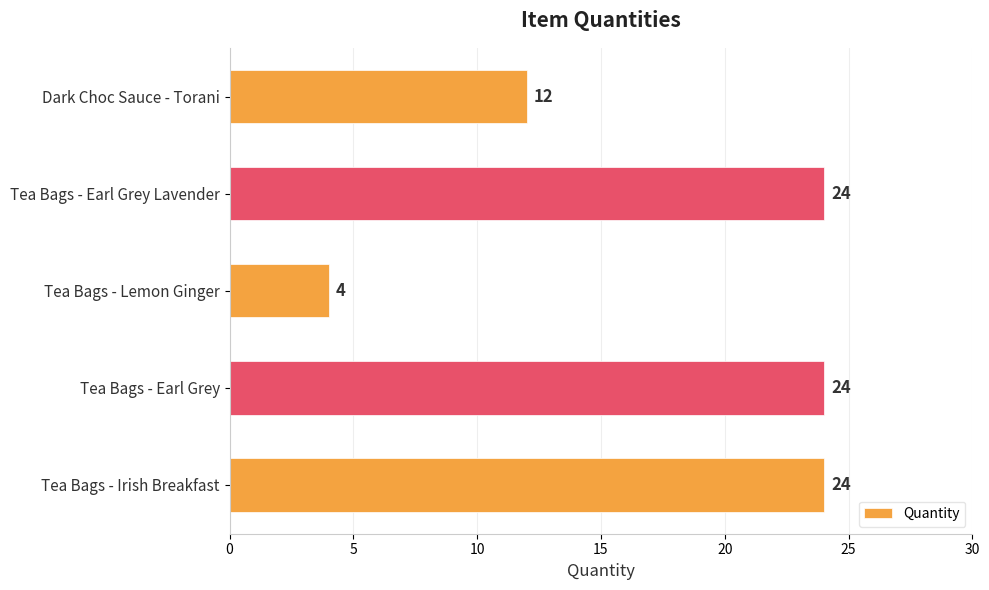

Does the chart contain any negative values?

No